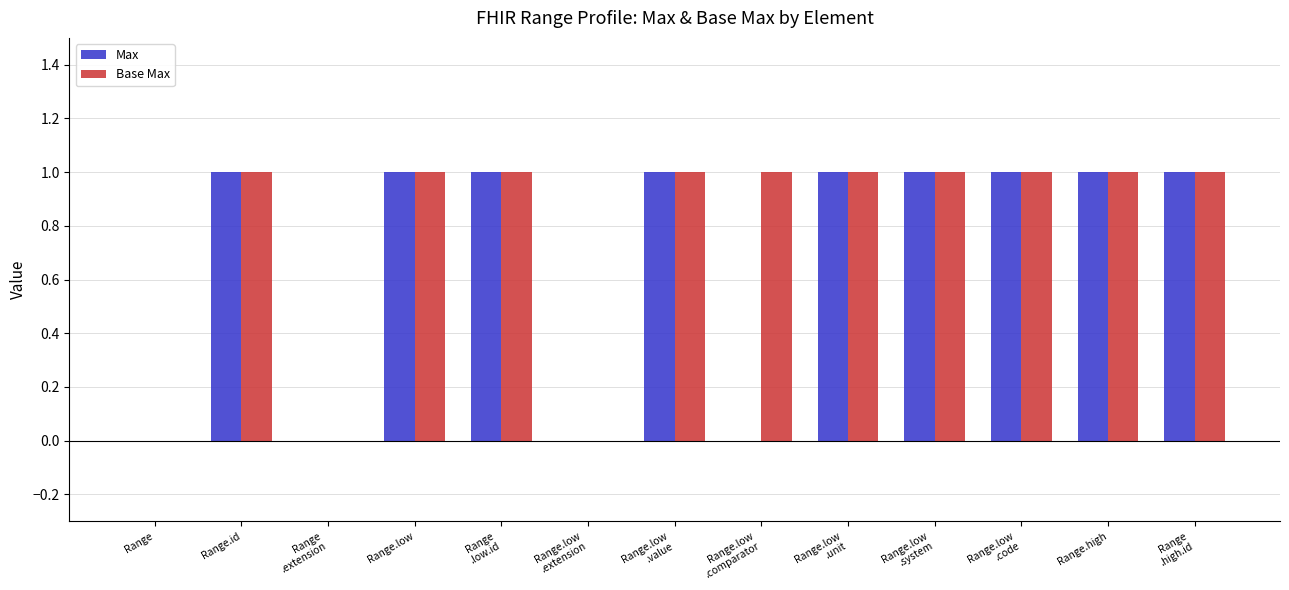

What is the maximum value for Max?

1